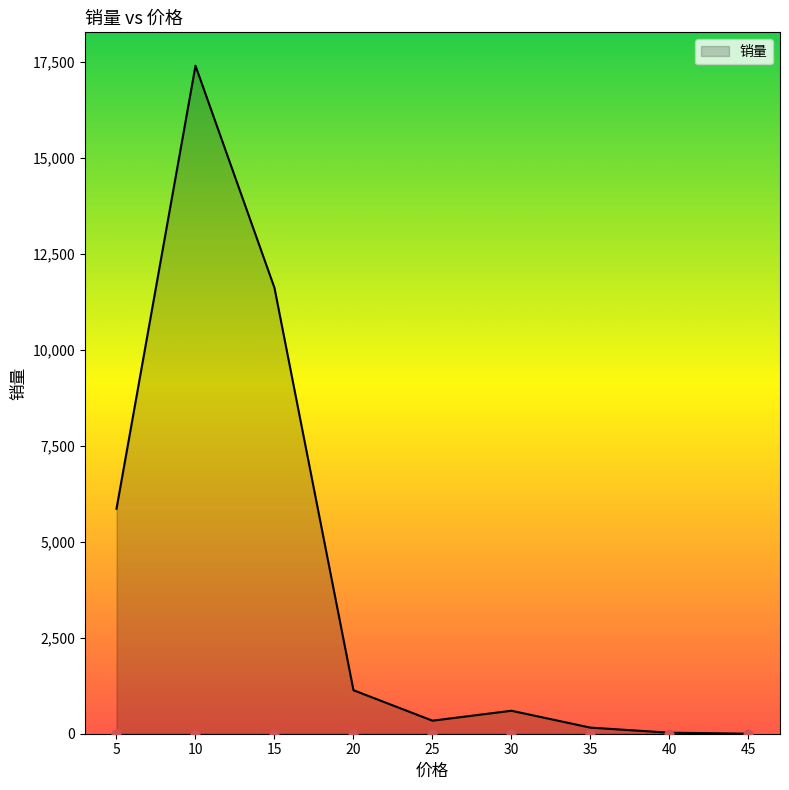

Between 15 and 20, which is larger?

15